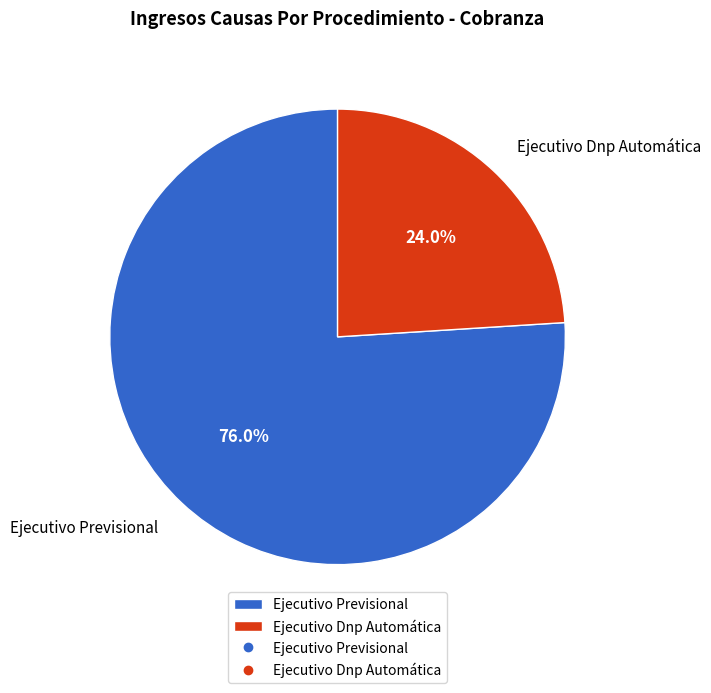

What percentage is the Ejecutivo Previsional slice, to the nearest percent?

76%